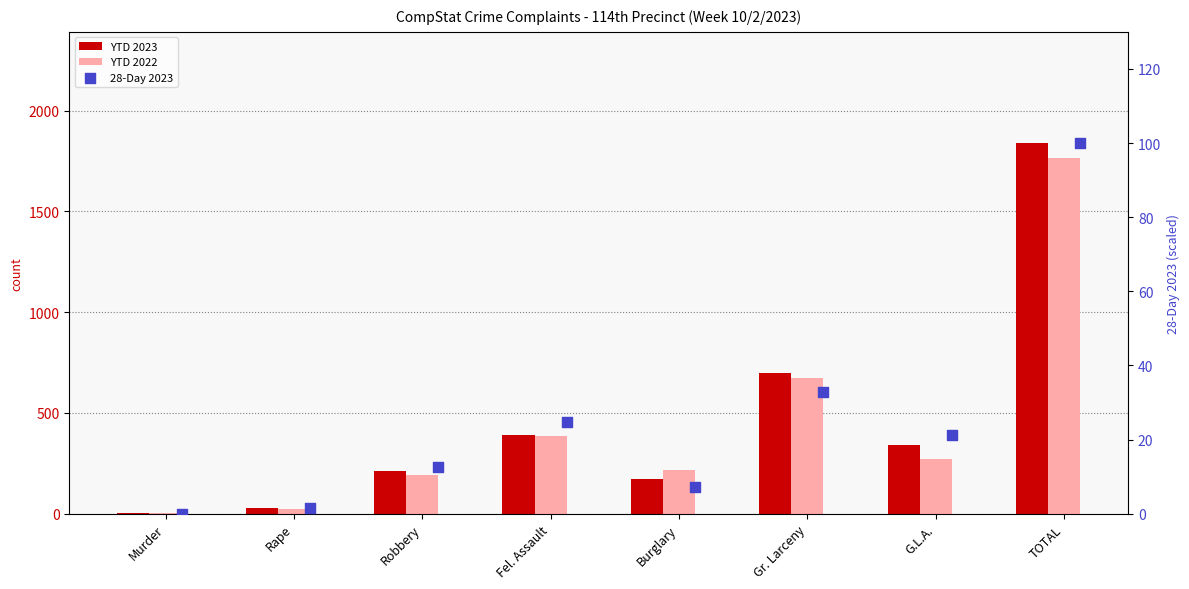

Is the value of YTD 2022 at Gr. Larceny greater than the value of 28-Day 2023 at Murder?

Yes